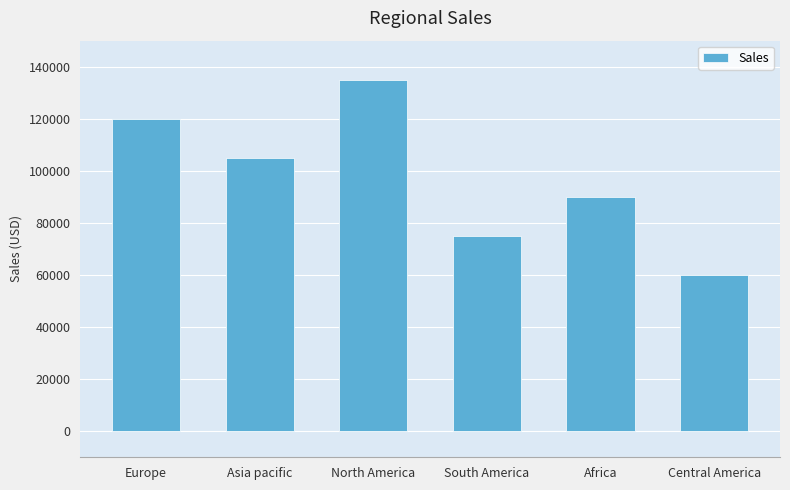

How many bars are there in total?

6